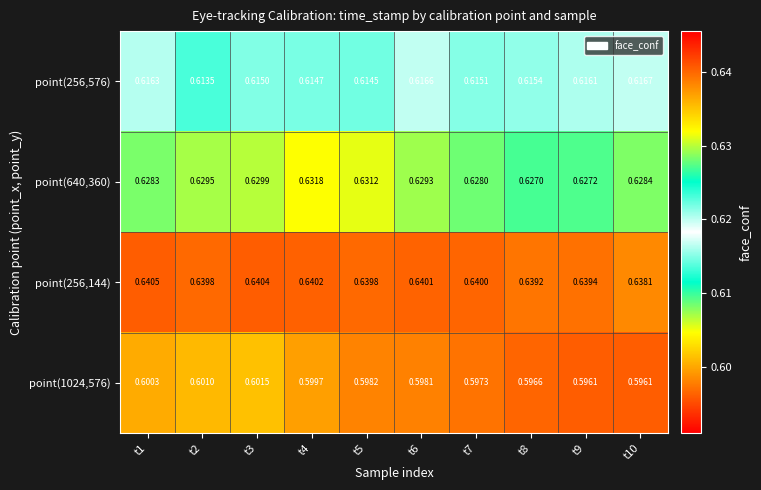

Between t6 and t9, which series saw the biggest shift?

point(640,360)